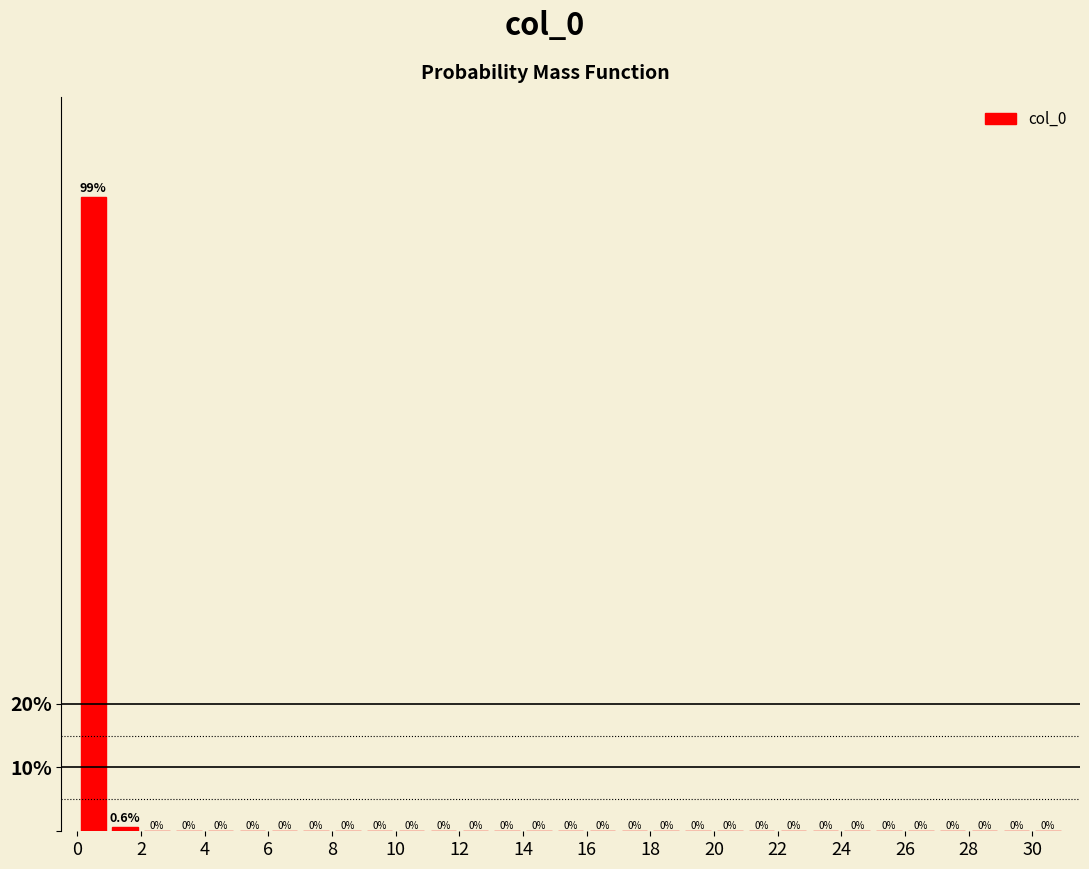

Reading left to right, list every bar in this chart as the range it spans on the x-axis followed by its height.

0 to 1: 99.4
1 to 2: 0.6
2 to 3: 0.0
3 to 4: 0.0
4 to 5: 0.0
5 to 6: 0.0
6 to 7: 0.0
7 to 8: 0.0
8 to 9: 0.0
9 to 10: 0.0
10 to 11: 0.0
11 to 12: 0.0
12 to 13: 0.0
13 to 14: 0.0
14 to 15: 0.0
15 to 16: 0.0
16 to 17: 0.0
17 to 18: 0.0
18 to 19: 0.0
19 to 20: 0.0
20 to 21: 0.0
21 to 22: 0.0
22 to 23: 0.0
23 to 24: 0.0
24 to 25: 0.0
25 to 26: 0.0
26 to 27: 0.0
27 to 28: 0.0
28 to 29: 0.0
29 to 30: 0.0
30 to 31: 0.0